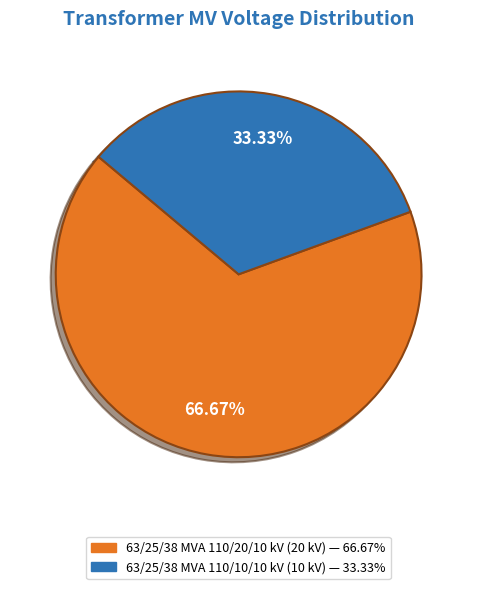

How many segments does this pie chart have?

2